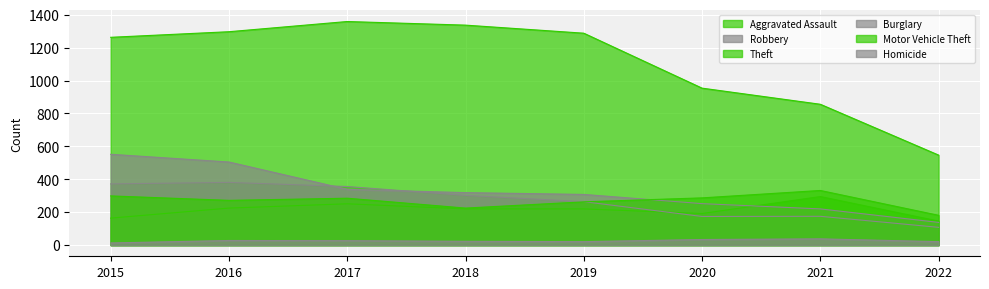

How many lines are shown in the chart?

6